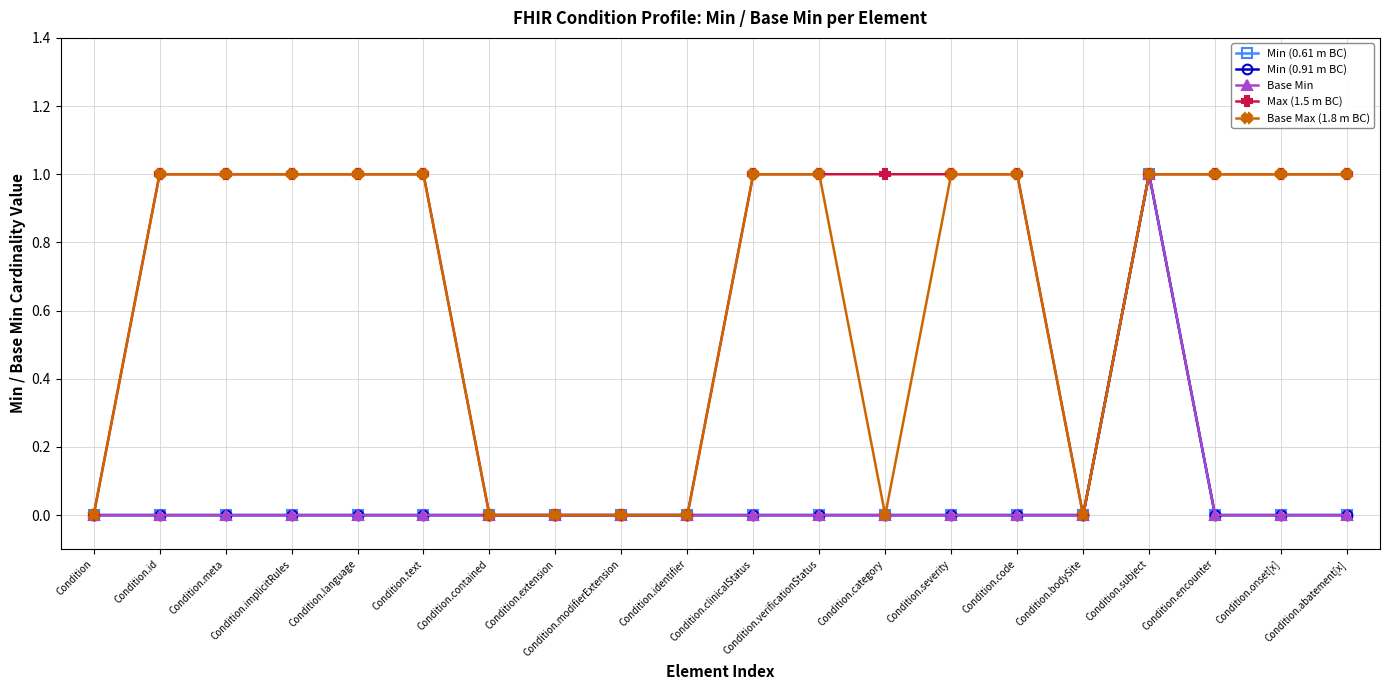

Which series has the largest range (max minus min)?

Min (0.61 m BC)